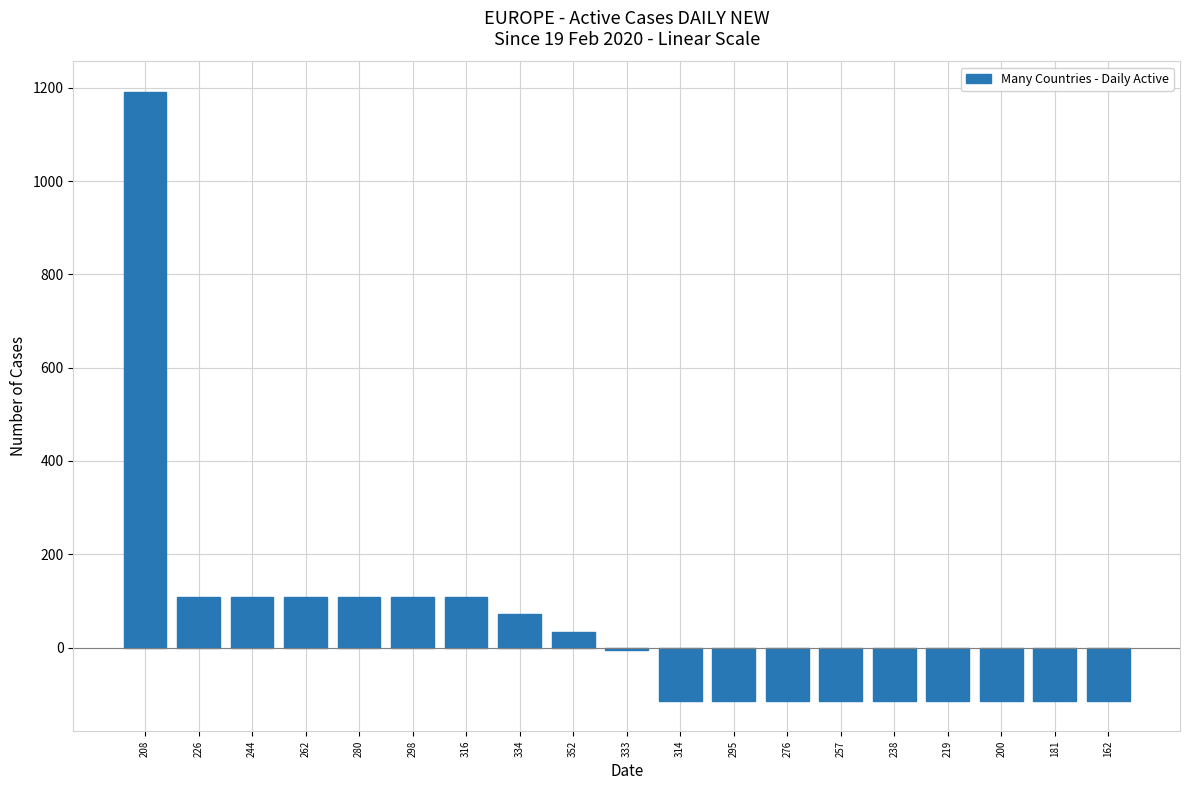

At which category does the chart reach its peak across all series?

208